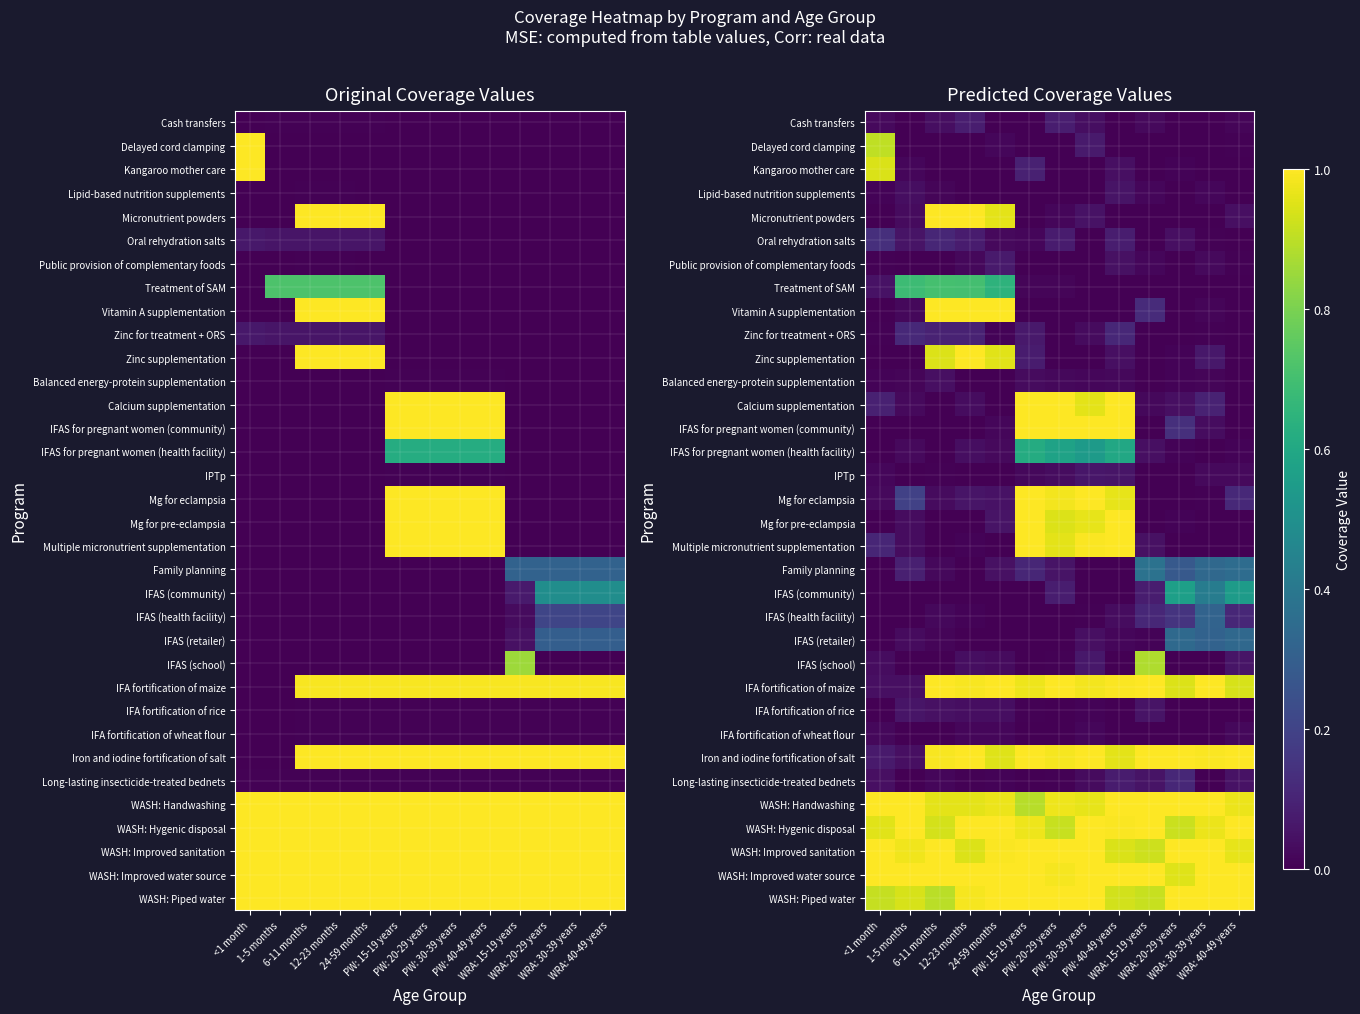

Rank the series at WRA: 20-29 years from highest to lowest value.

Iron and iodine fortification of salt, WASH: Handwashing, WASH: Improved sanitation, WASH: Piped water, WASH: Improved water source, IFA fortification of maize, WASH: Hygenic disposal, IFAS (community), IFAS (retailer), Family planning, IFAS (health facility), IFAS for pregnant women (community), Long-lasting insecticide-treated bednets, Calcium supplementation, Oral rehydration salts, Balanced energy-protein supplementation, Zinc supplementation, Mg for pre-eclampsia, IFAS for pregnant women (health facility), Kangaroo mother care, Cash transfers, Delayed cord clamping, Lipid-based nutrition supplements, Micronutrient powders, Public provision of complementary foods, Treatment of SAM, Vitamin A supplementation, Zinc for treatment + ORS, IPTp, Mg for eclampsia, Multiple micronutrient supplementation, IFAS (school), IFA fortification of rice, IFA fortification of wheat flour